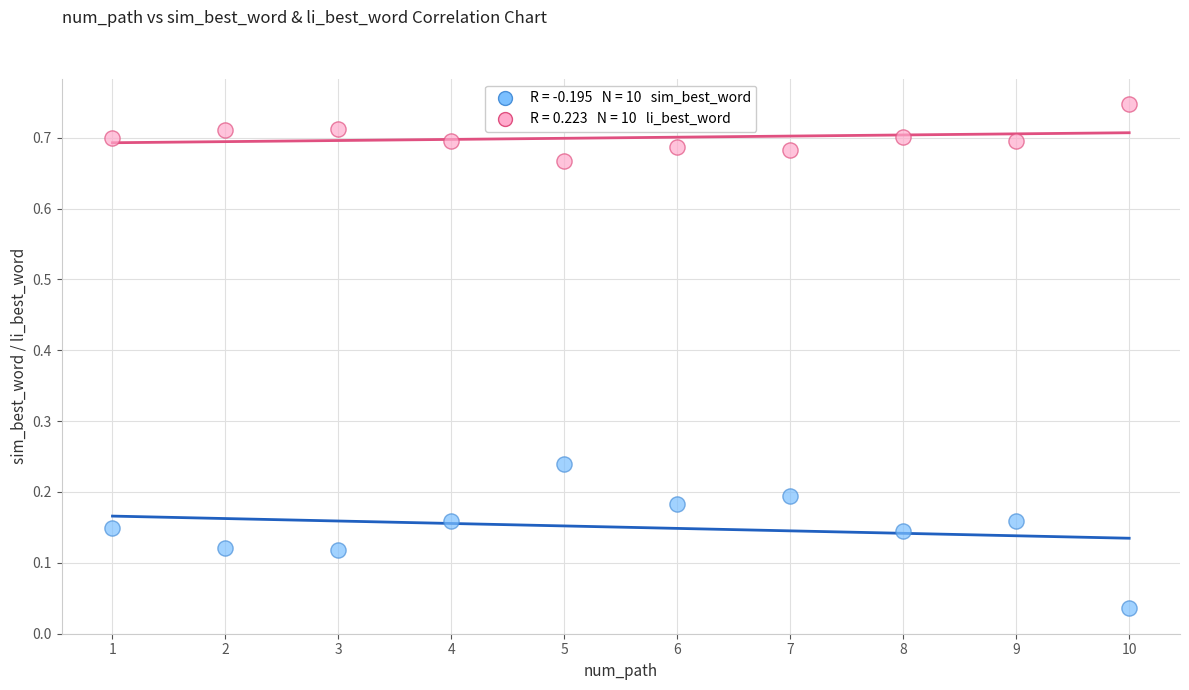

Across all data points, what is the range of X values (max minus min)?

9.0